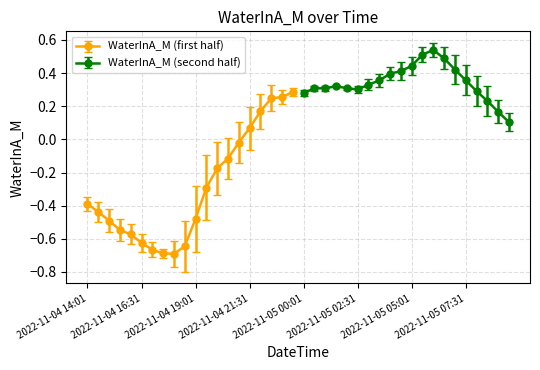

List the labels in order of value, smallest first.

2022-11-04 18:01, 2022-11-04 17:31, 2022-11-04 17:01, 2022-11-04 18:31, 2022-11-04 16:31, 2022-11-04 16:01, 2022-11-04 15:31, 2022-11-04 15:01, 2022-11-04 19:01, 2022-11-04 14:31, 2022-11-04 14:01, 2022-11-04 19:31, 2022-11-04 20:01, 2022-11-04 20:31, 2022-11-04 21:01, 2022-11-04 21:31, 2022-11-05 09:31, 2022-11-05 09:01, 2022-11-04 22:01, 2022-11-05 08:31, 2022-11-04 22:31, 2022-11-04 23:01, 2022-11-05 00:01, 2022-11-04 23:31, 2022-11-05 08:01, 2022-11-05 02:31, 2022-11-05 00:31, 2022-11-05 01:01, 2022-11-05 02:01, 2022-11-05 01:31, 2022-11-05 03:01, 2022-11-05 03:31, 2022-11-05 07:31, 2022-11-05 04:01, 2022-11-05 04:31, 2022-11-05 07:01, 2022-11-05 05:01, 2022-11-05 06:31, 2022-11-05 05:31, 2022-11-05 06:01